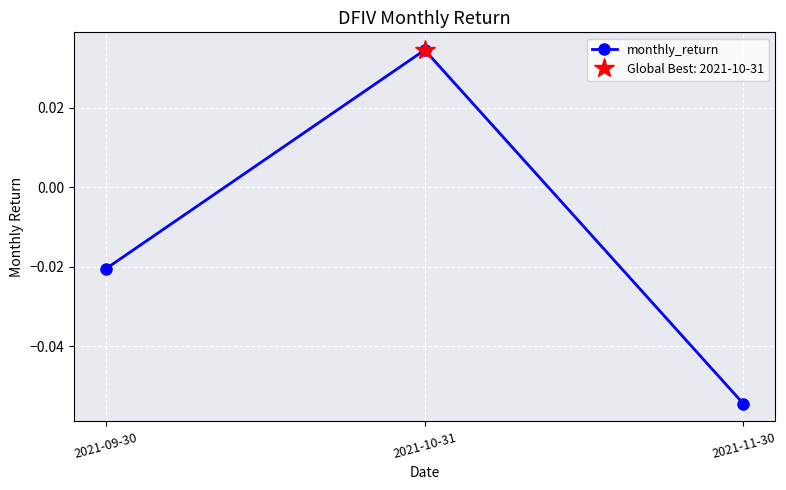

What position from the left is 2021-11-30?

3